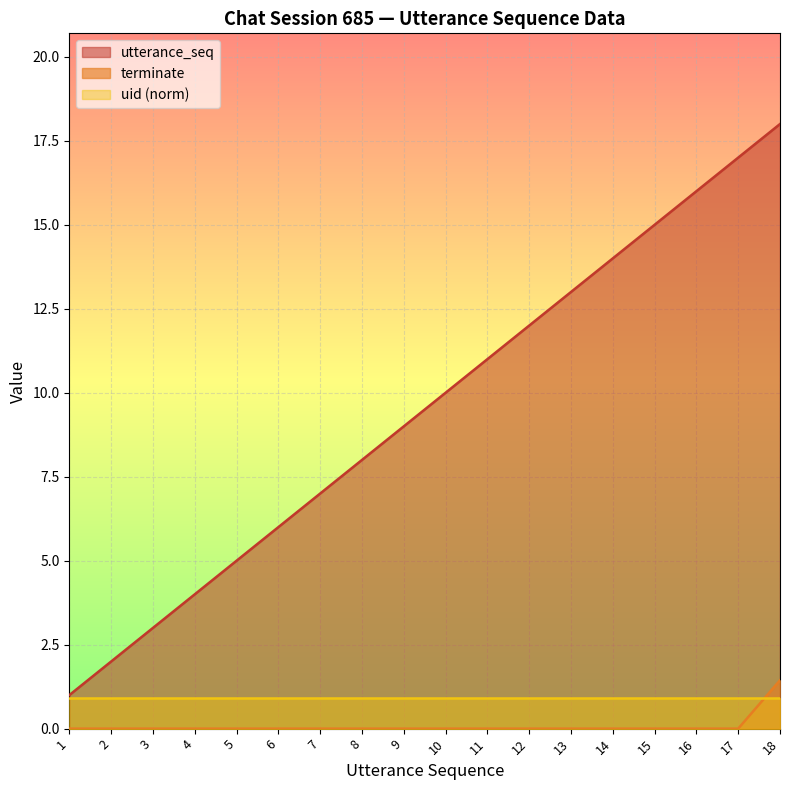

Rank the series at 11 from highest to lowest value.

utterance_seq, uid (norm), terminate